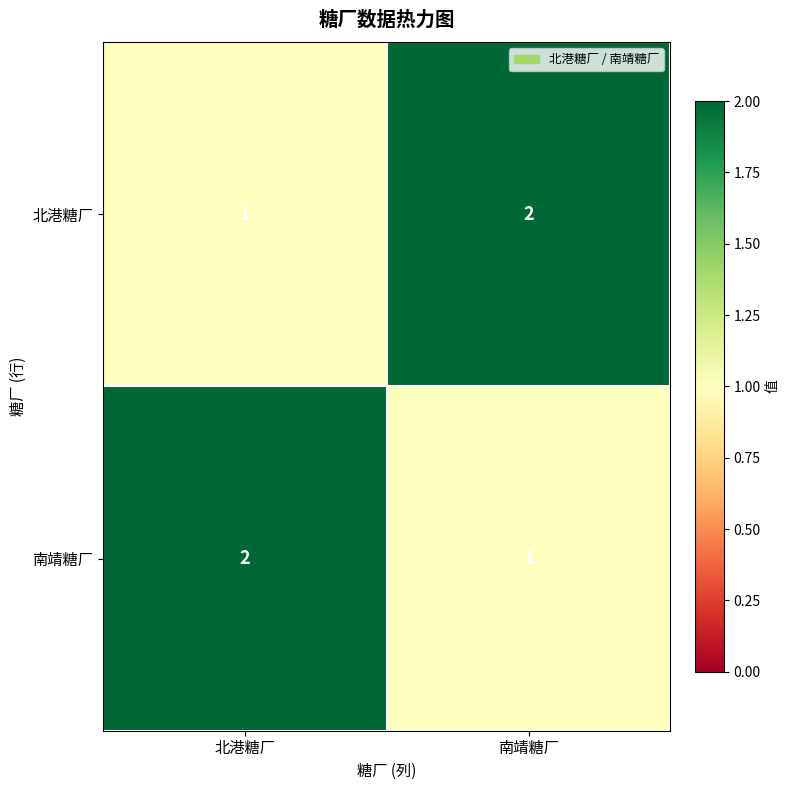

What is the minimum value shown in the chart?

1